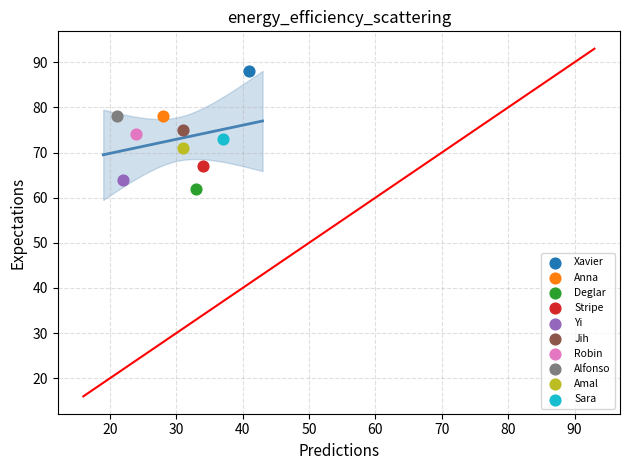

What are all the series names shown in the legend?

Xavier, Anna, Deglar, Stripe, Yi, Jih, Robin, Alfonso, Amal, Sara